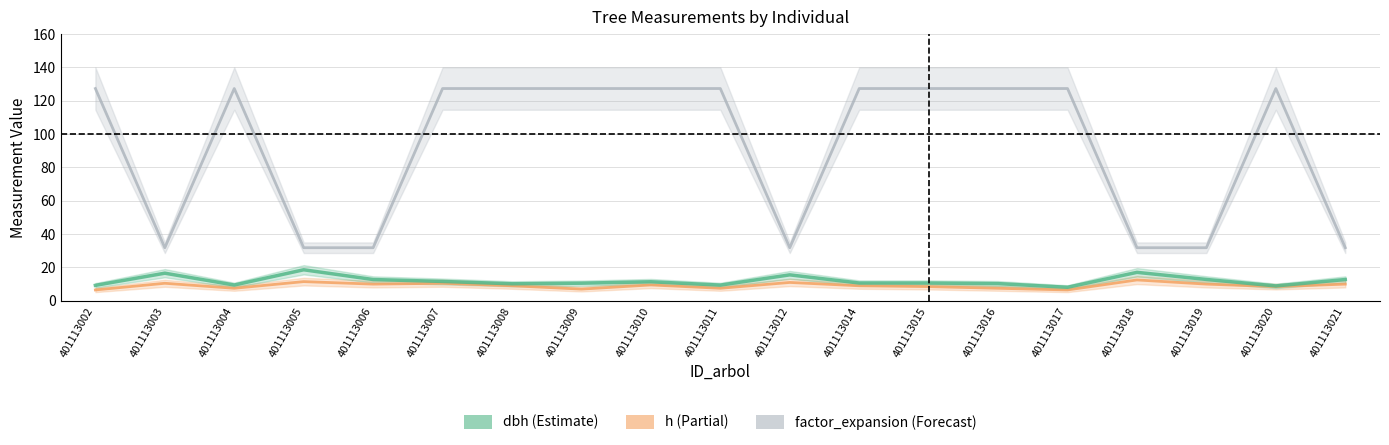

What is the difference between the dbh values at 401113019 and 401113014?

2.2